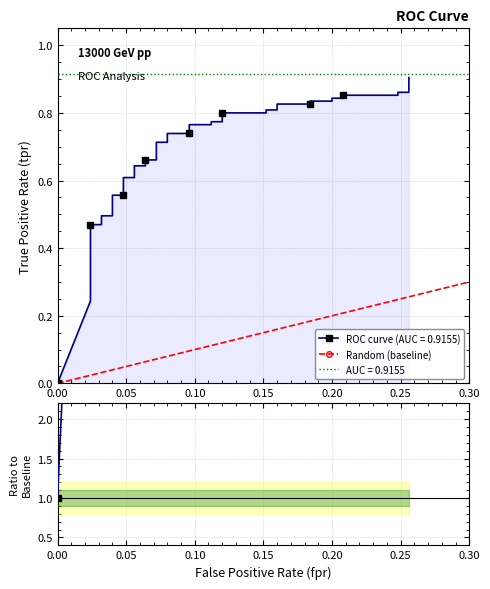

How many values are between 0 and 1?

2